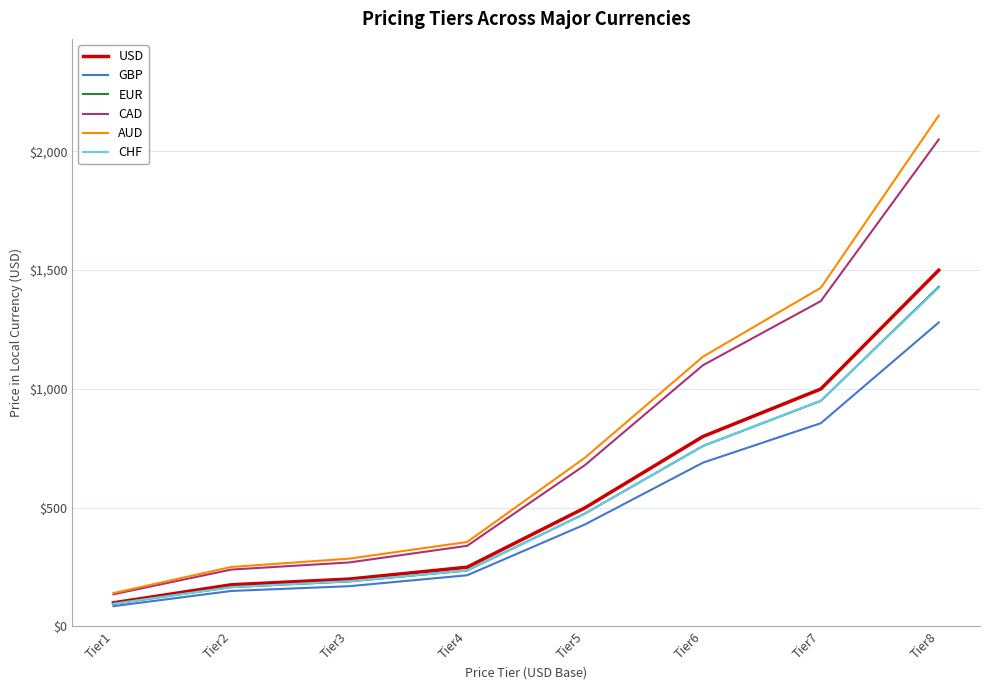

What is the maximum value for EUR?

1429